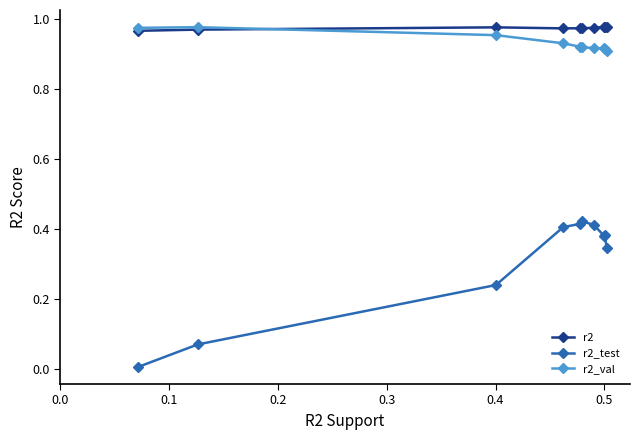

True or false: r2 and r2_test cross at least once.

False